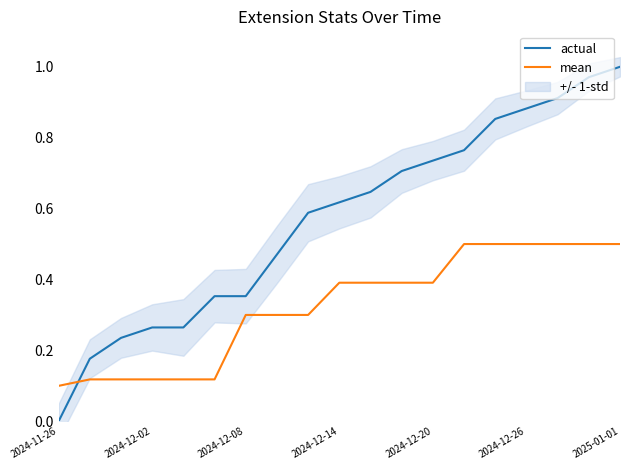

Which series has the widest spread of values?

actual